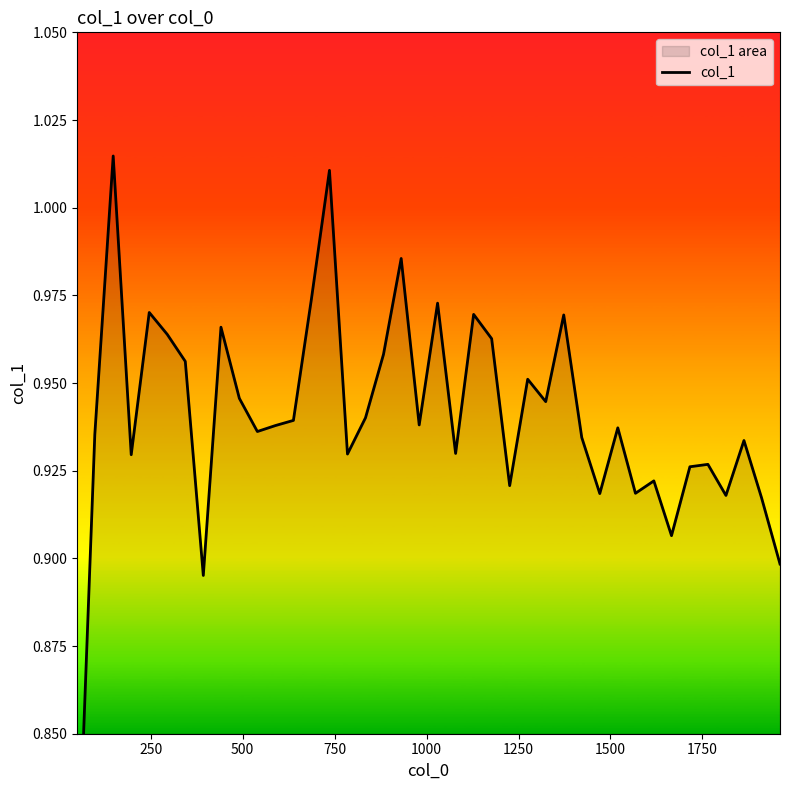

What is the maximum value shown in the chart?

1.0